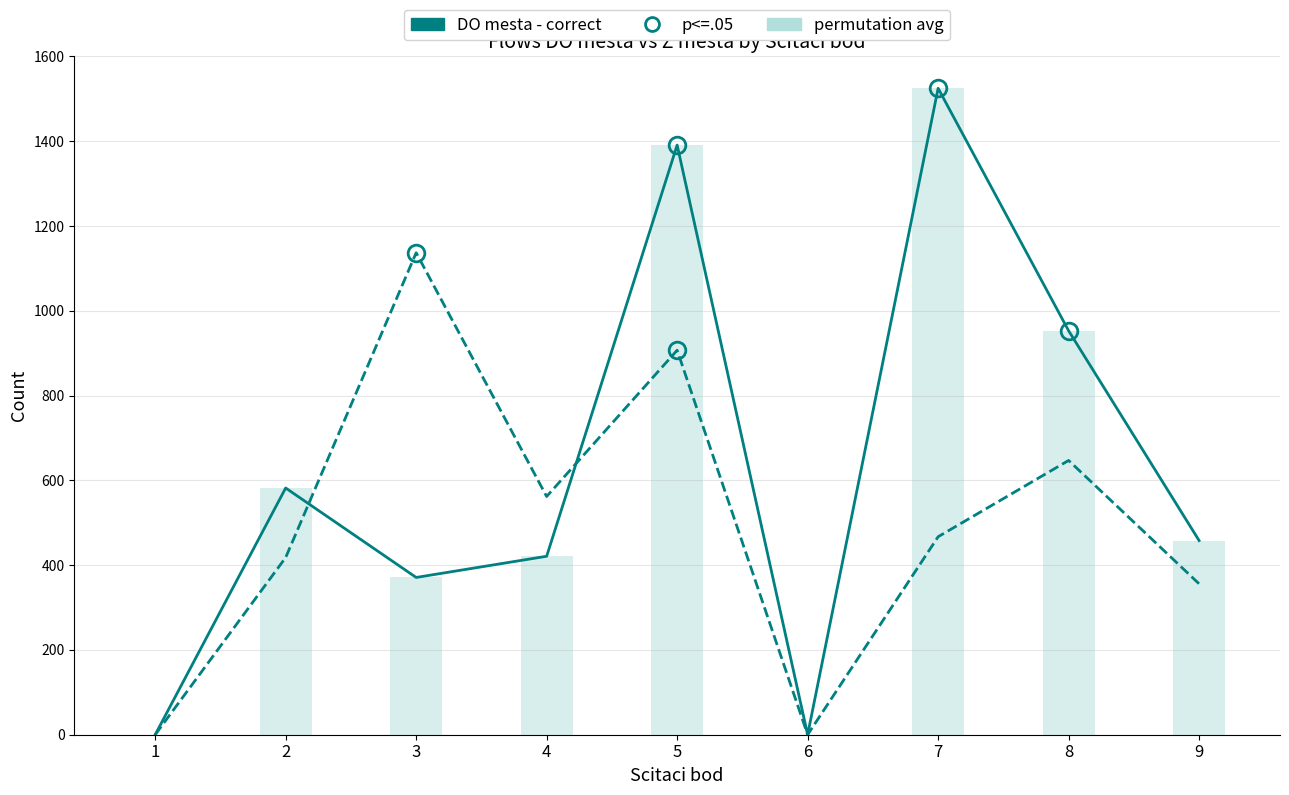

Reading left to right, list all the values displayed in this chart.

DO mesta - correct: 0	582	371	421	1391	0	1525	953	458
Z mesta: 0	418	1137	562	907	0	467	647	356
permutation avg: 0	582	371	421	1391	0	1525	953	458